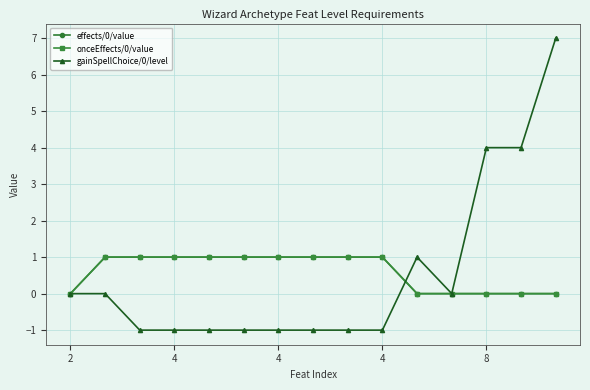

Is this an area chart (filled region under the line)?

No